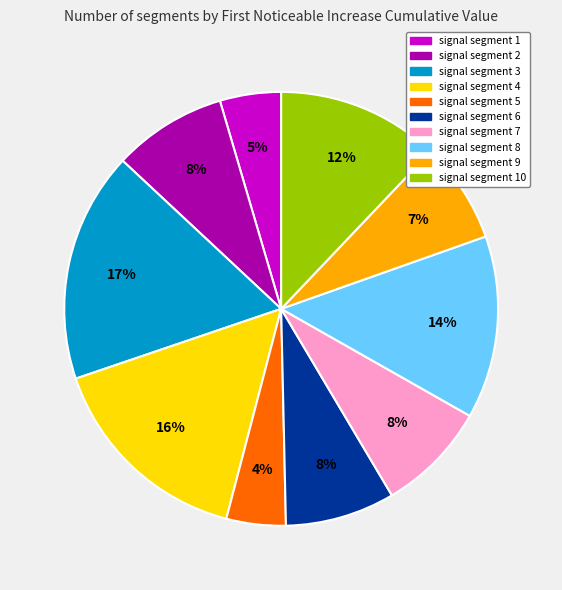

To the nearest percent, what is the difference between the largest and smallest slice percentages?

13%